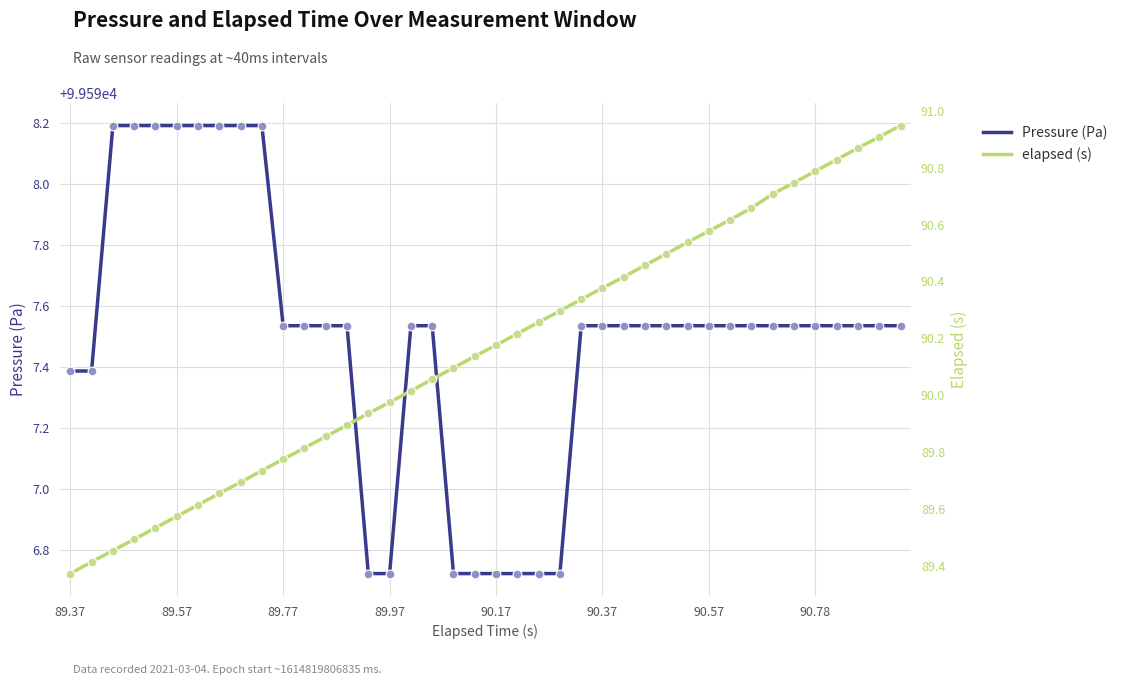

Is the value of elapsed (s) at 23 greater than the value of Pressure (Pa) at 39?

No